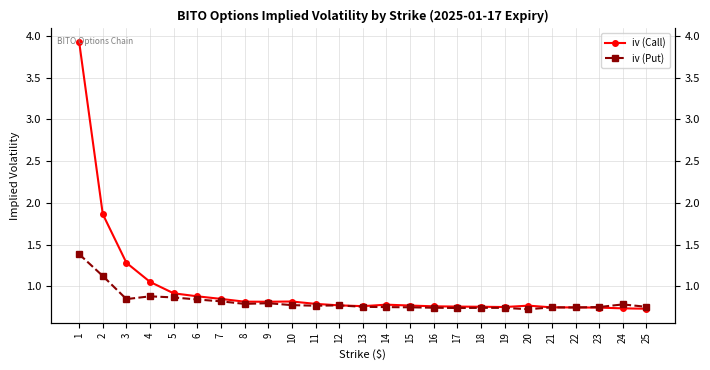

What is the sum of the iv (Put) values at 3 and 21?

1.6